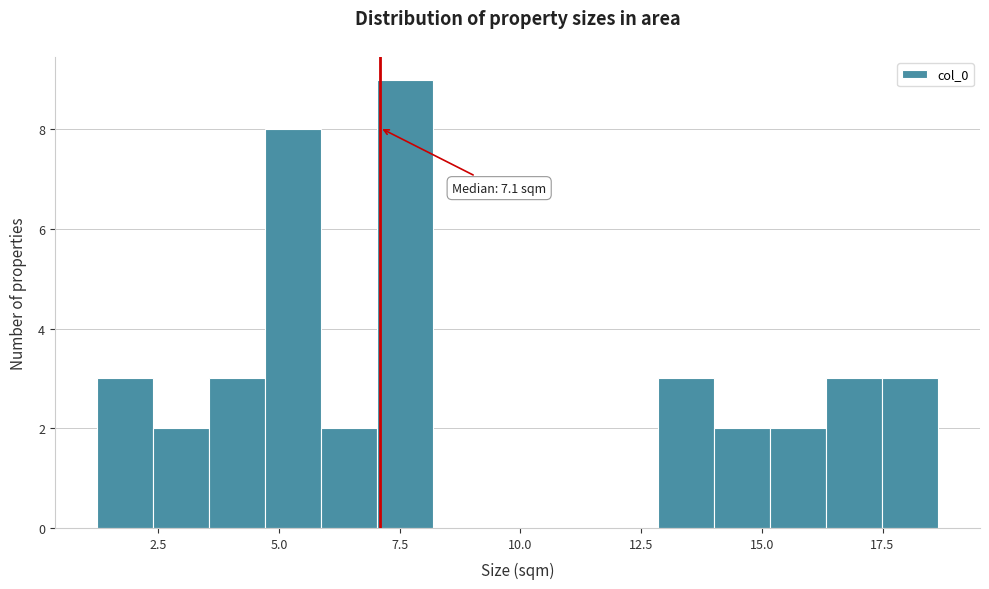

Read against the x-axis, roughly where is the centre of the tallest bar?

7.5